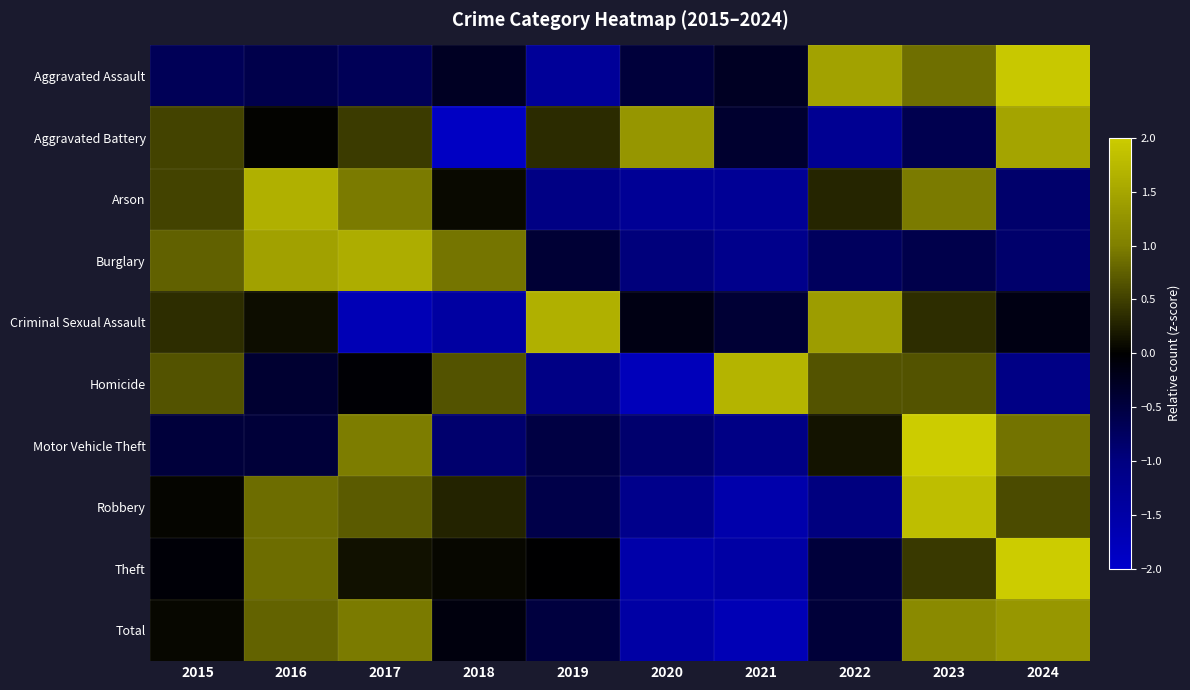

What is the total value across all series at 2016?

4.3